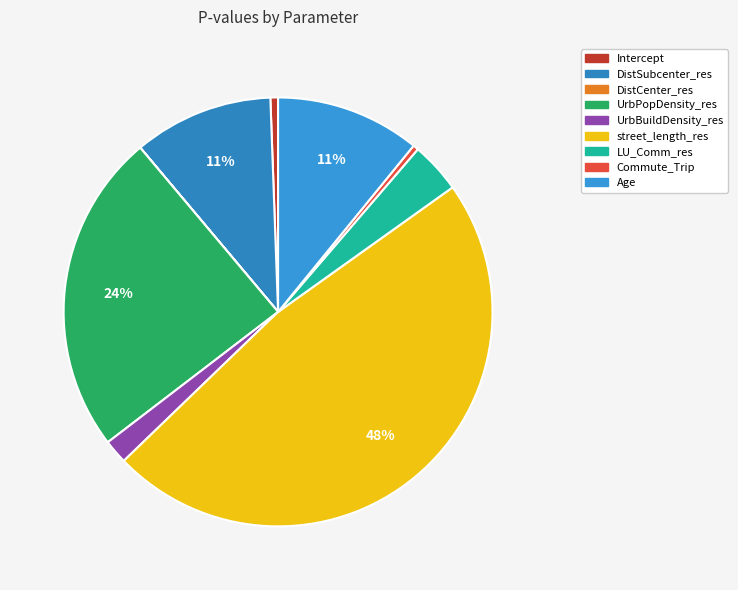

Which slice is the smallest?

DistCenter_res